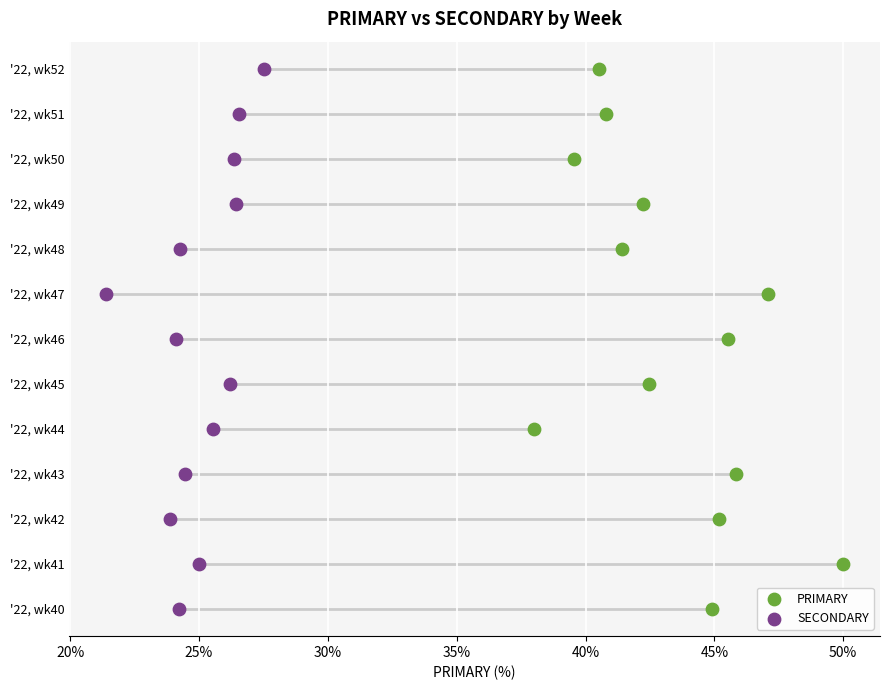

What are all the series names shown in the legend?

PRIMARY, SECONDARY